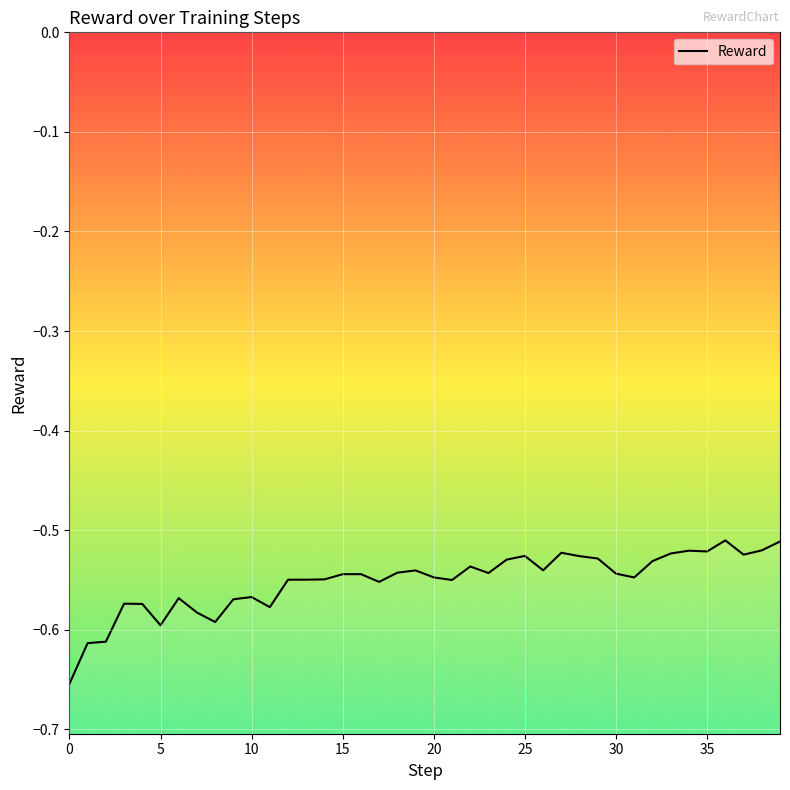

At which category does the data reach its first local peak?

3